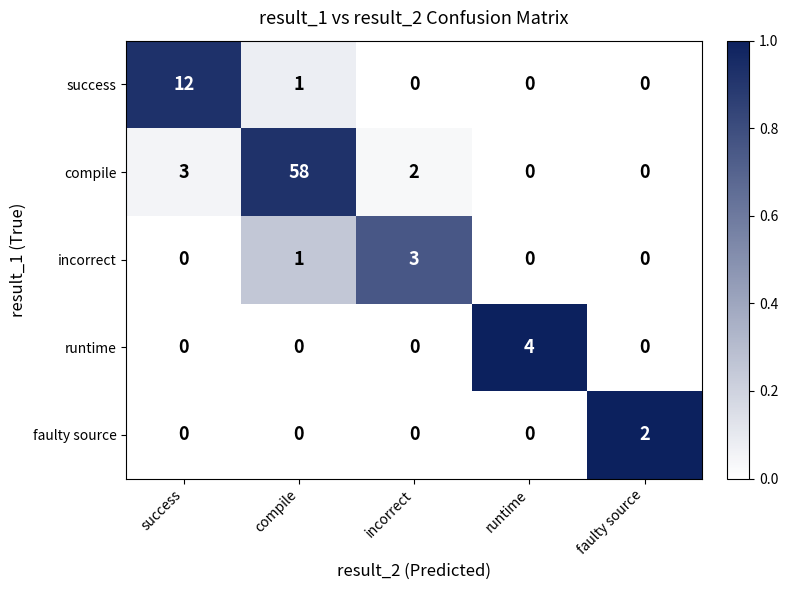

What is the maximum value shown in the chart?

58